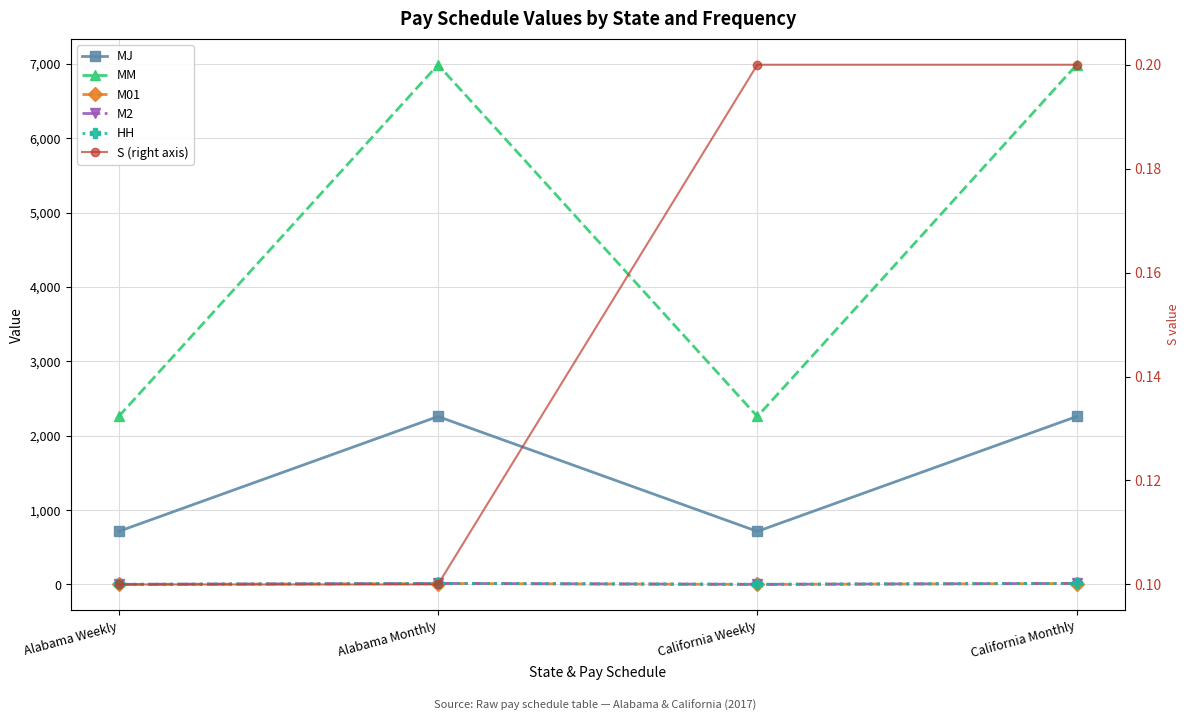

Which category has the highest value in the HH series?

Alabama Monthly